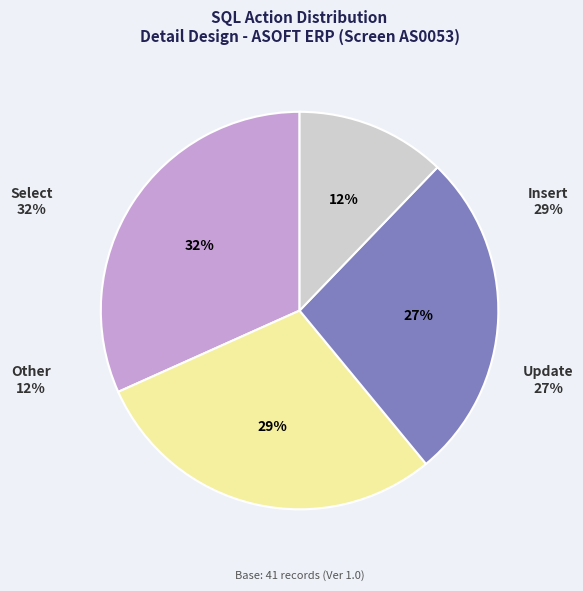

Does Insert represent more than half of the total?

No